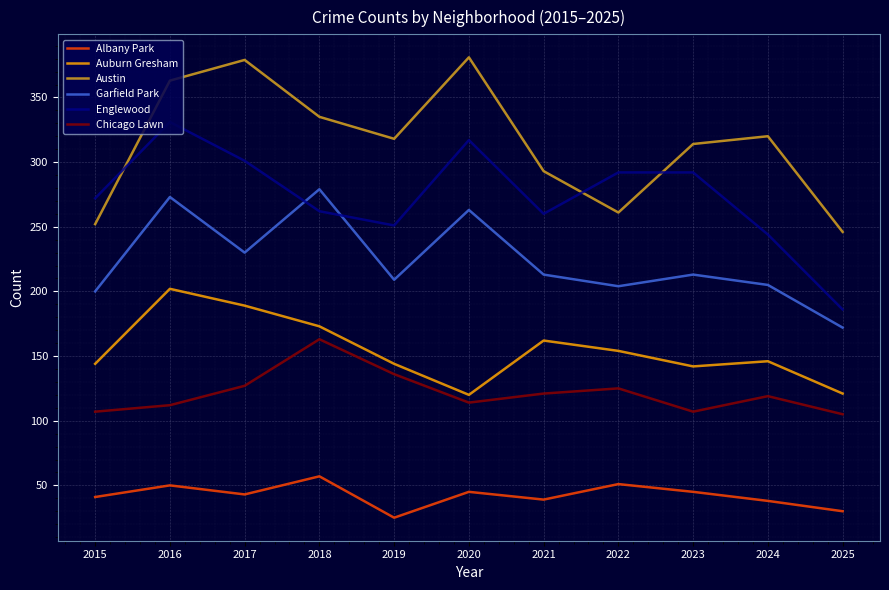

At which category does the chart reach its minimum across all series?

2019